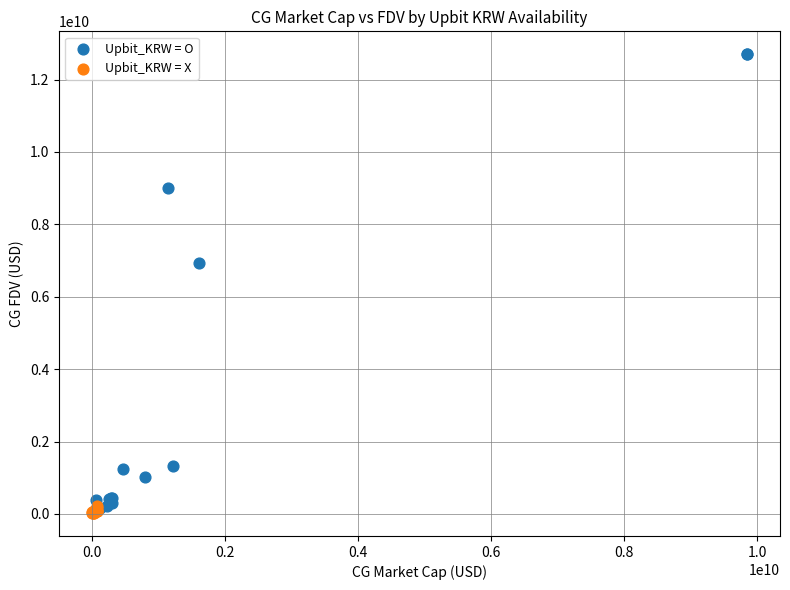

What are all the series names shown in the legend?

Upbit_KRW = O, Upbit_KRW = X